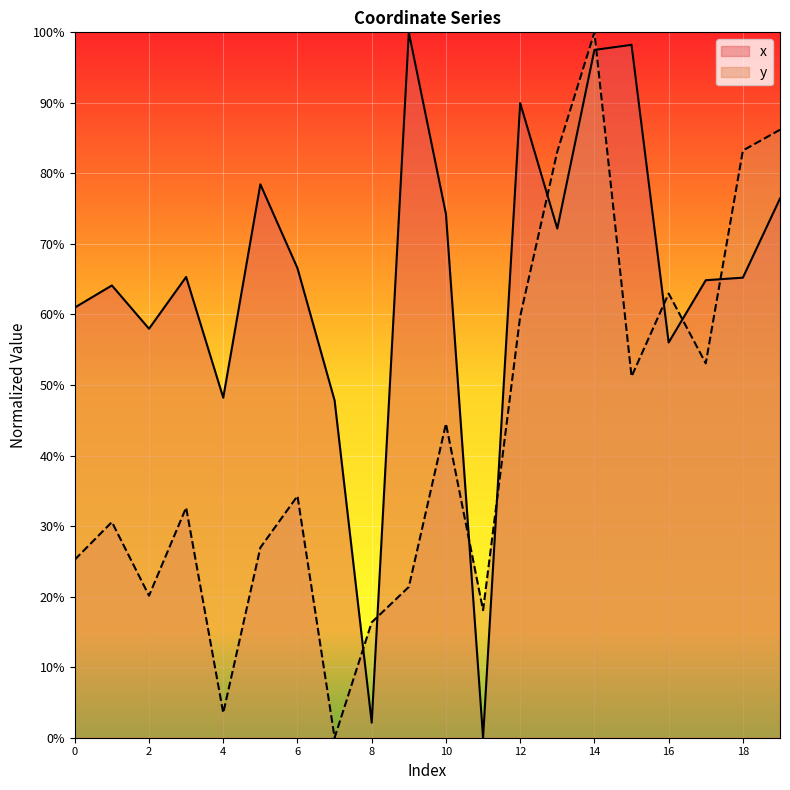

In x, how many points are lower than both neighbors (excluding endpoints)?

6